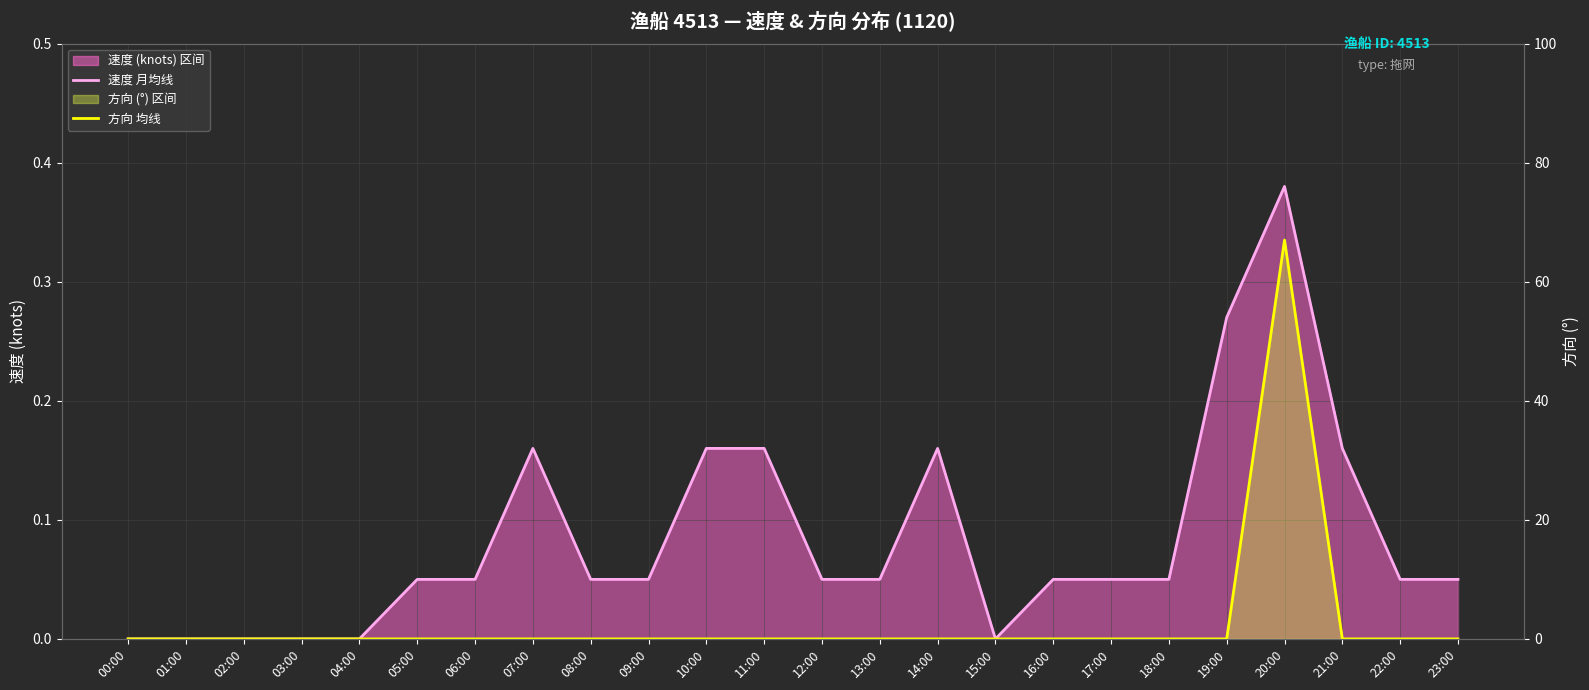

Reading left to right, transcribe all the data shown in this chart.

速度 月均线: 00:00=0.0	01:00=0.0	02:00=0.0	03:00=0.0	04:00=0.0	05:00=0.1	06:00=0.1	07:00=0.2	08:00=0.1	09:00=0.1	10:00=0.2	11:00=0.2	12:00=0.1	13:00=0.1	14:00=0.2	15:00=0.0	16:00=0.1	17:00=0.1	18:00=0.1	19:00=0.3	20:00=0.4	21:00=0.2	22:00=0.1	23:00=0.1
方向 均线: 00:00=0.0	01:00=0.0	02:00=0.0	03:00=0.0	04:00=0.0	05:00=0.0	06:00=0.0	07:00=0.0	08:00=0.0	09:00=0.0	10:00=0.0	11:00=0.0	12:00=0.0	13:00=0.0	14:00=0.0	15:00=0.0	16:00=0.0	17:00=0.0	18:00=0.0	19:00=0.0	20:00=67.0	21:00=0.0	22:00=0.0	23:00=0.0